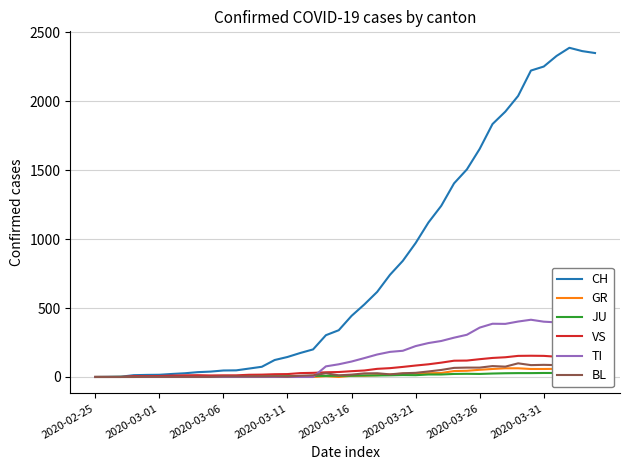

What is the difference between the second highest and minimum values in the BL series?

88